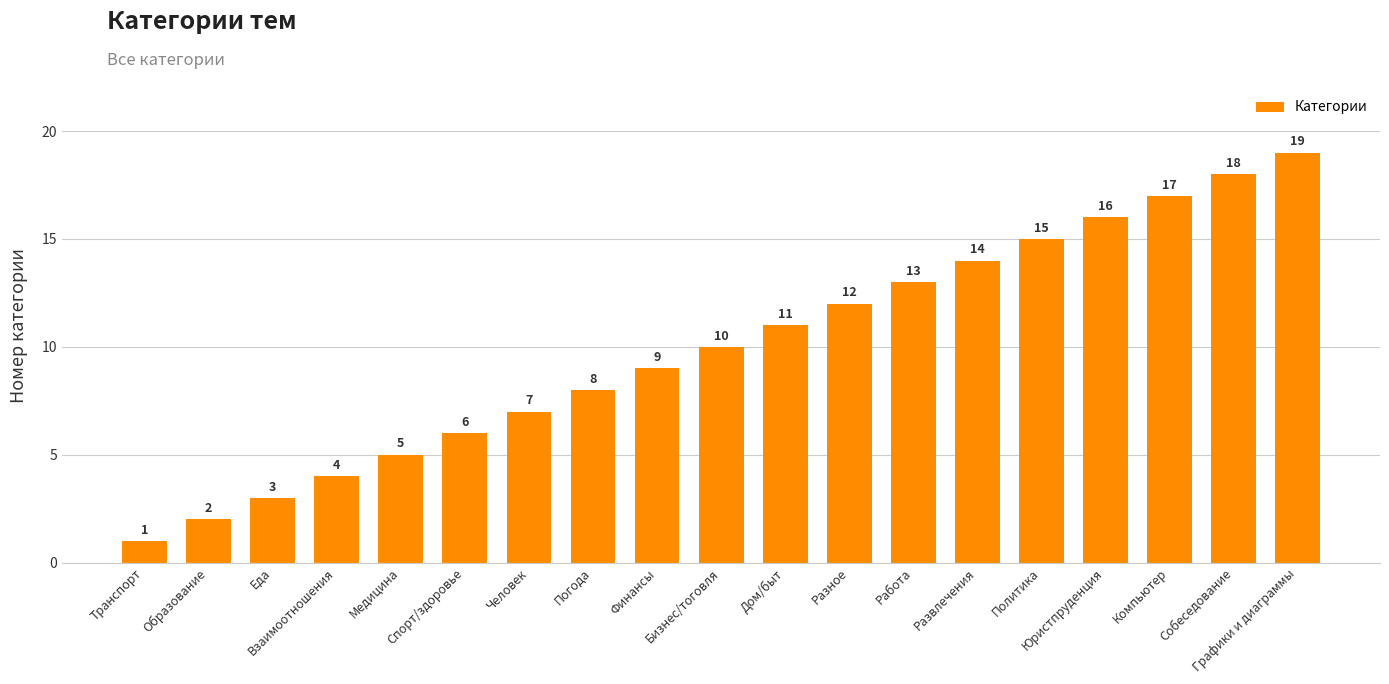

What is the greatest value displayed?

19